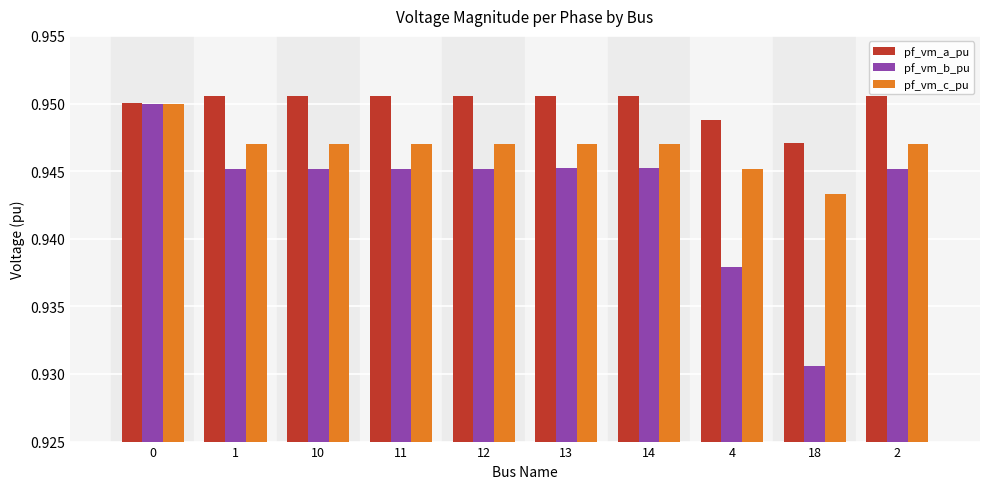

List the series in order of their overall mean, lowest first.

pf_vm_b_pu, pf_vm_c_pu, pf_vm_a_pu